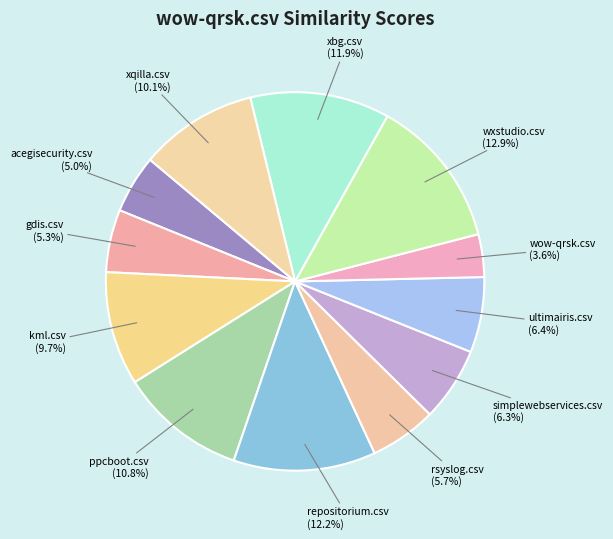

Is there a majority slice in this chart?

No